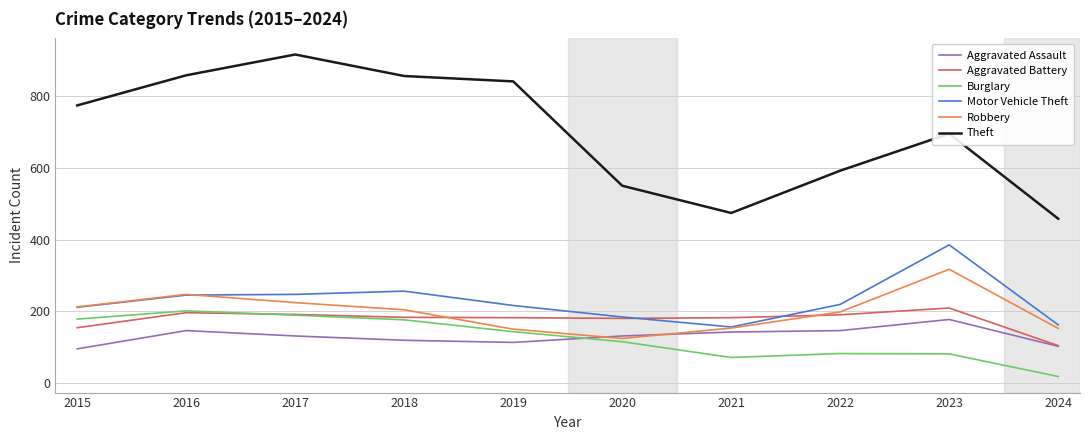

Which category has the lowest value across all series?

2024